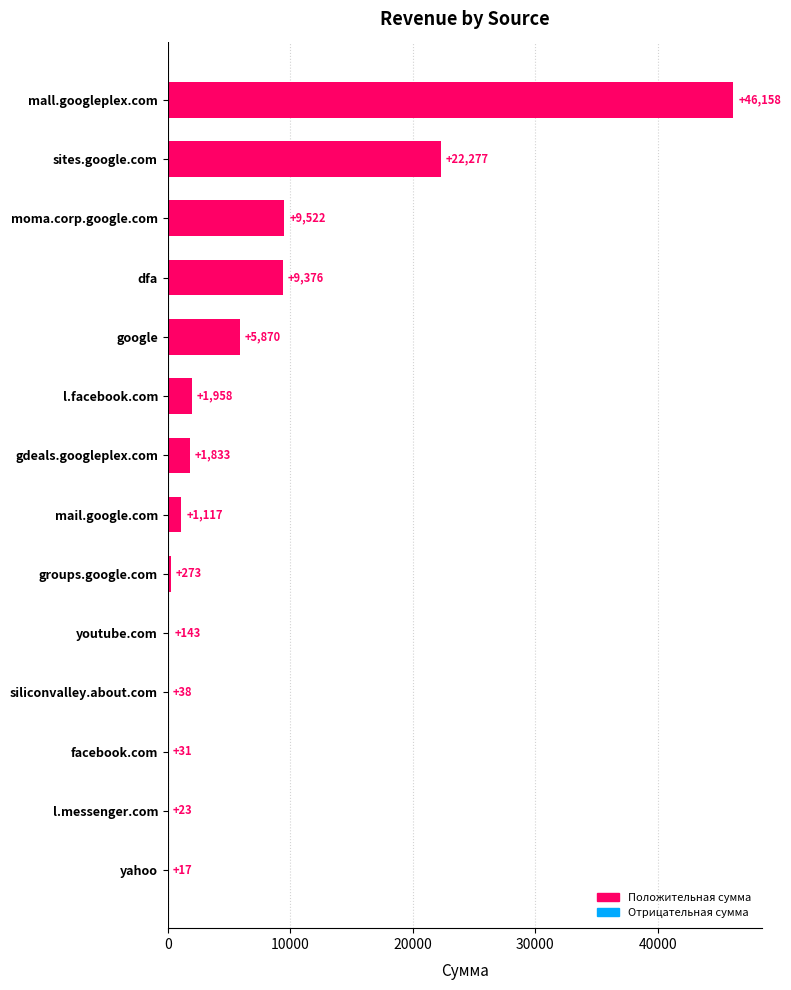

Which has a higher value, groups.google.com or gdeals.googleplex.com?

gdeals.googleplex.com